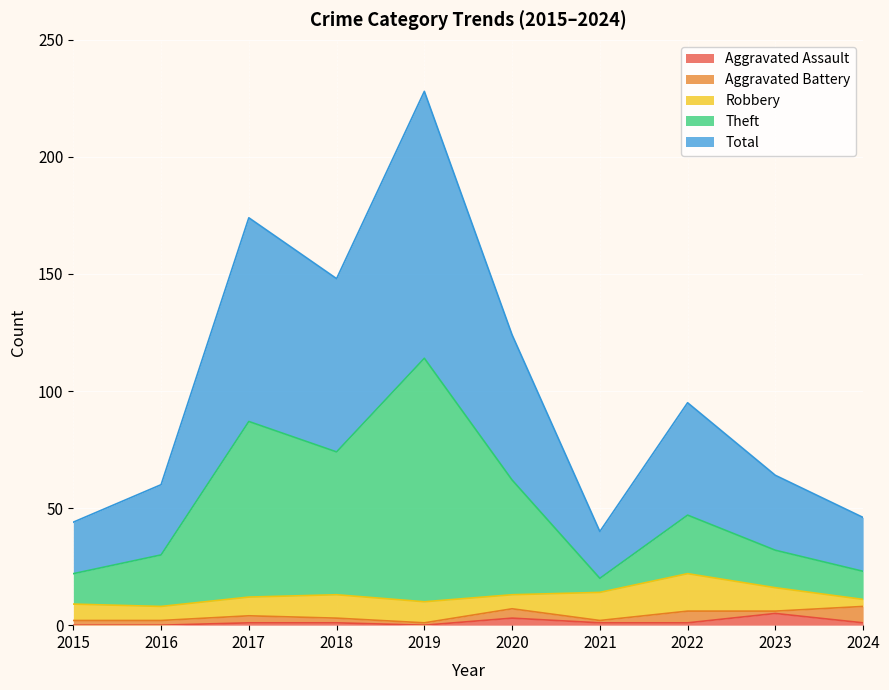

What is the average value of the Aggravated Assault series?

1